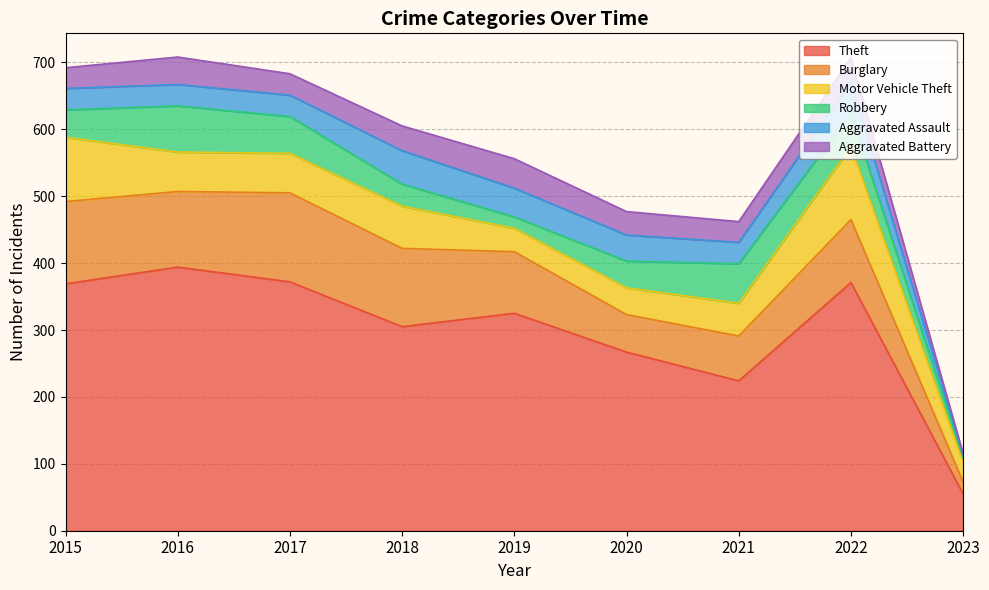

Where does the Motor Vehicle Theft series first go above 59?

2015